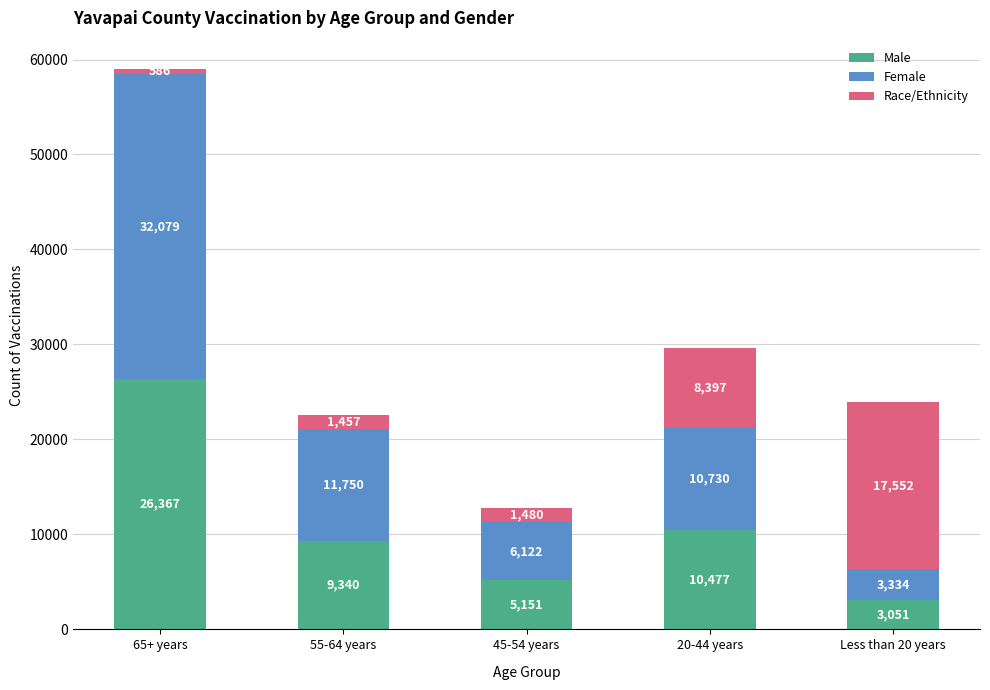

Does the chart contain stacked bars?

Yes